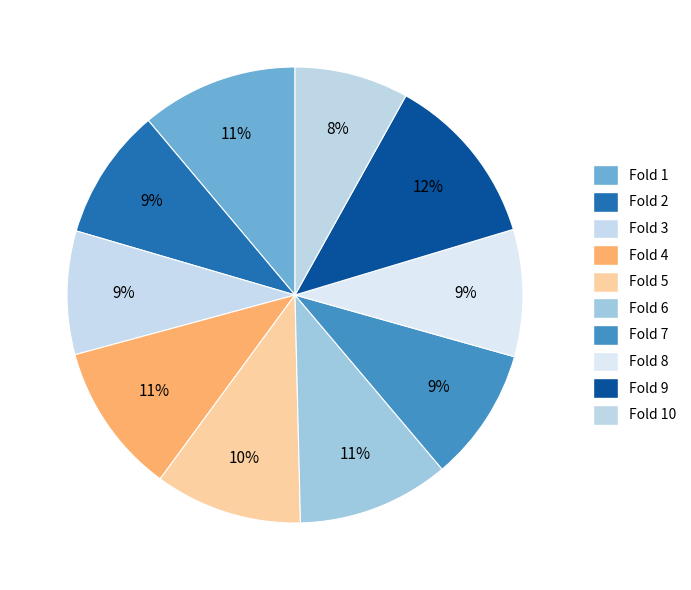

Rank the categories by value from lowest to highest.

Fold 10, Fold 3, Fold 8, Fold 2, Fold 7, Fold 5, Fold 4, Fold 6, Fold 1, Fold 9